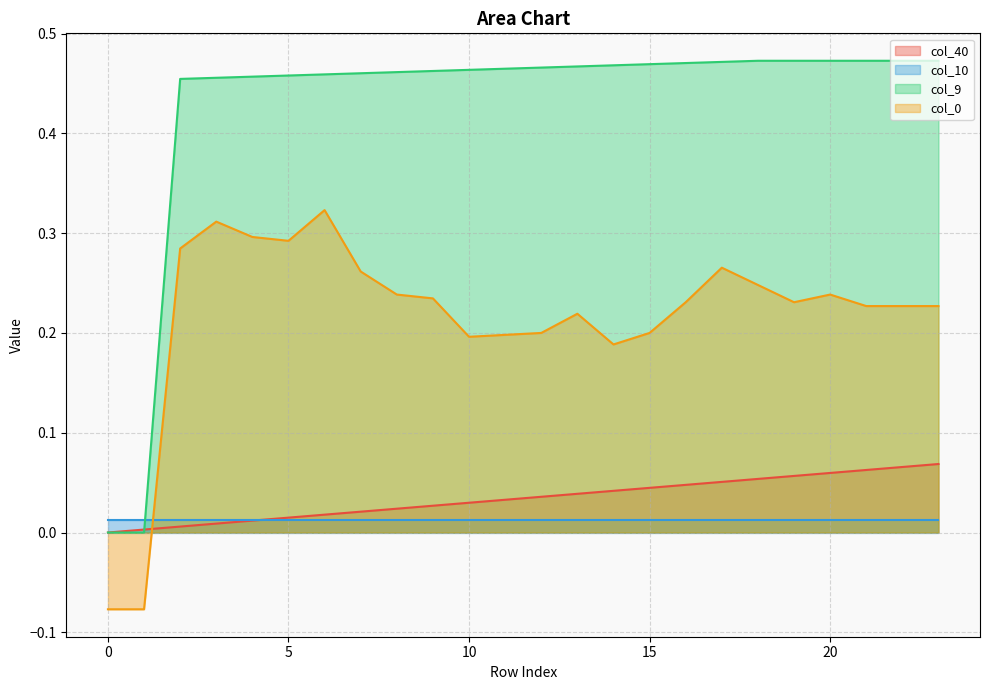

Does the chart display data point markers on the line(s)?

No